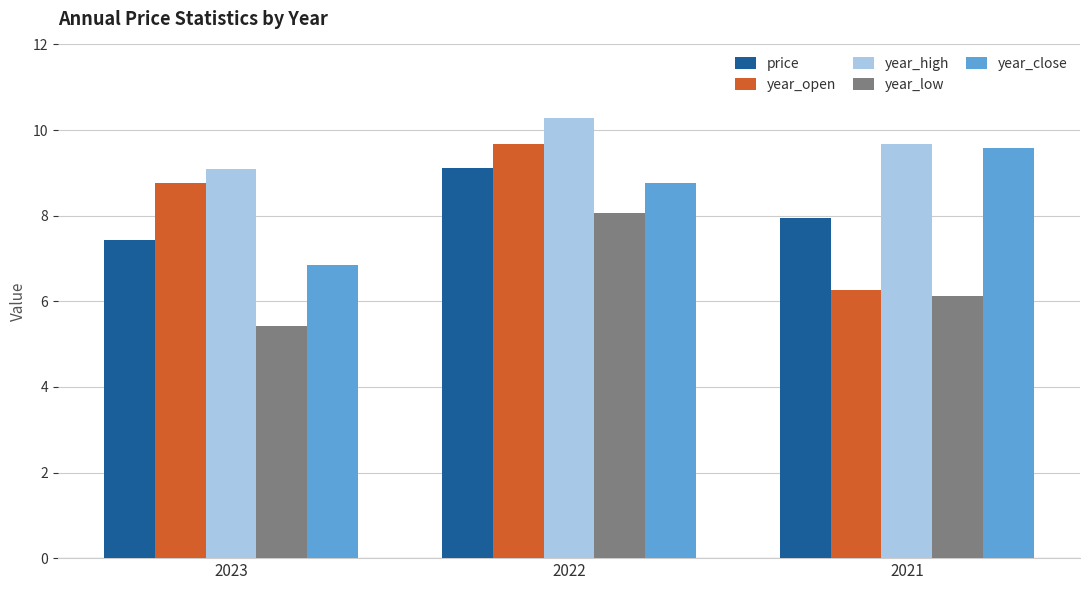

What is the spread (max minus min) of values at 2021?

3.5